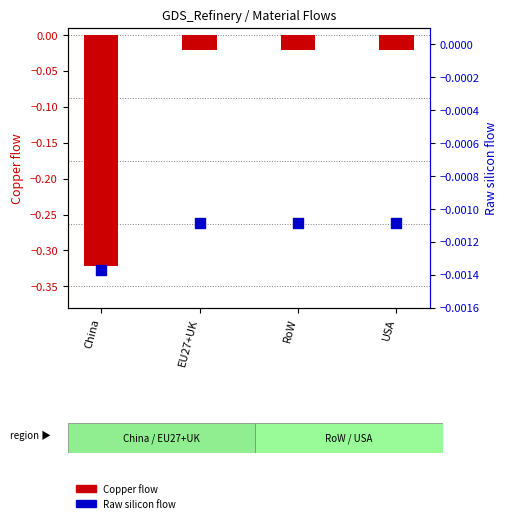

Is the value of Copper flow at RoW greater than the value of Raw silicon flow at RoW?

No